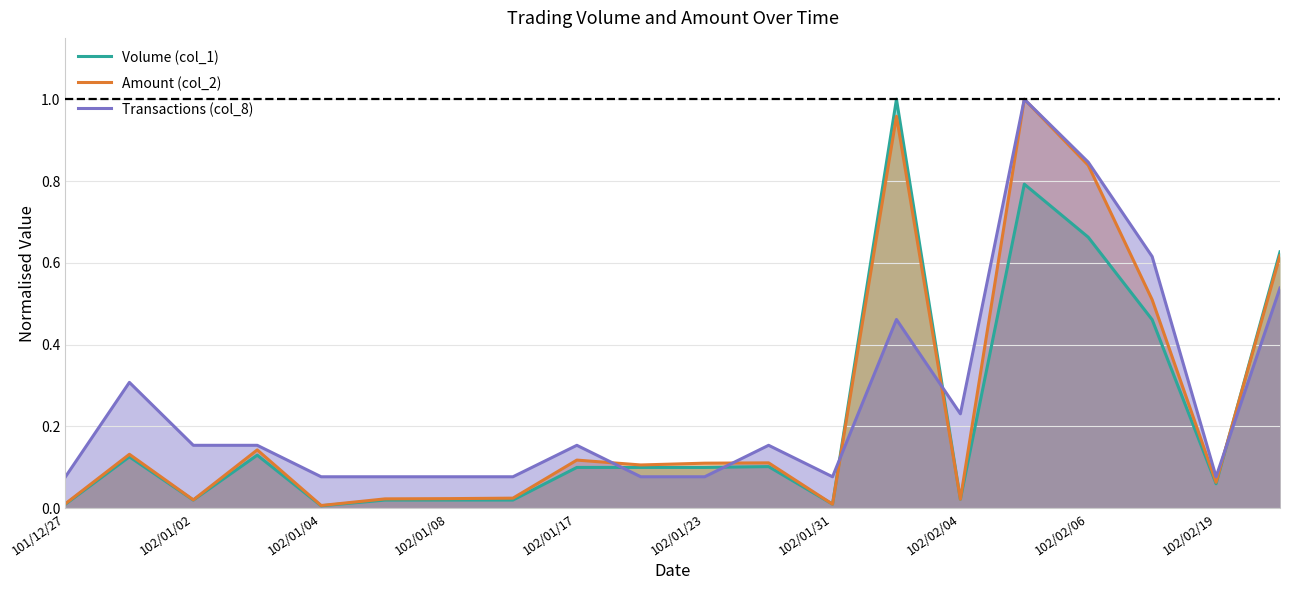

Reading right to left, what are all the values shown in this chart?

Volume (col_1): 0.6	0.1	0.5	0.7	0.8	0.0	1.0	0.0	0.1	0.1	0.1	0.1	0.0	0.0	0.0	0.0	0.1	0.0	0.1	0.0
Amount (col_2): 0.6	0.1	0.5	0.8	1.0	0.0	1.0	0.0	0.1	0.1	0.1	0.1	0.0	0.0	0.0	0.0	0.1	0.0	0.1	0.0
Transactions (col_8): 0.5	0.1	0.6	0.8	1.0	0.2	0.5	0.1	0.2	0.1	0.1	0.2	0.1	0.1	0.1	0.1	0.2	0.2	0.3	0.1